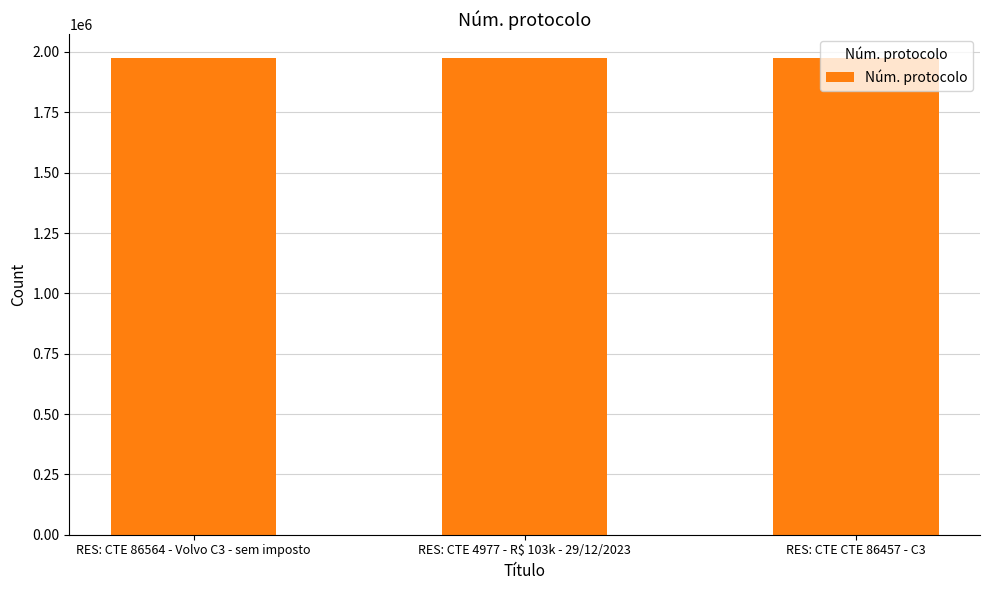

What is the label of the 1st bar from the right?

RES: CTE CTE 86457 - C3